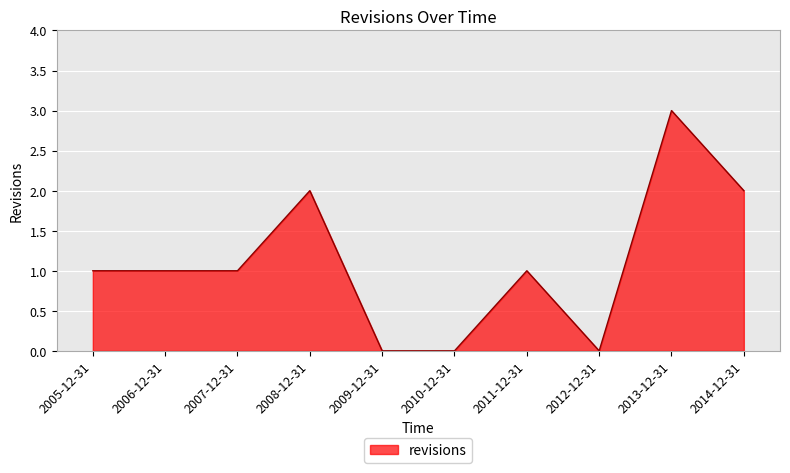

What position from the left is 2005-12-31?

1